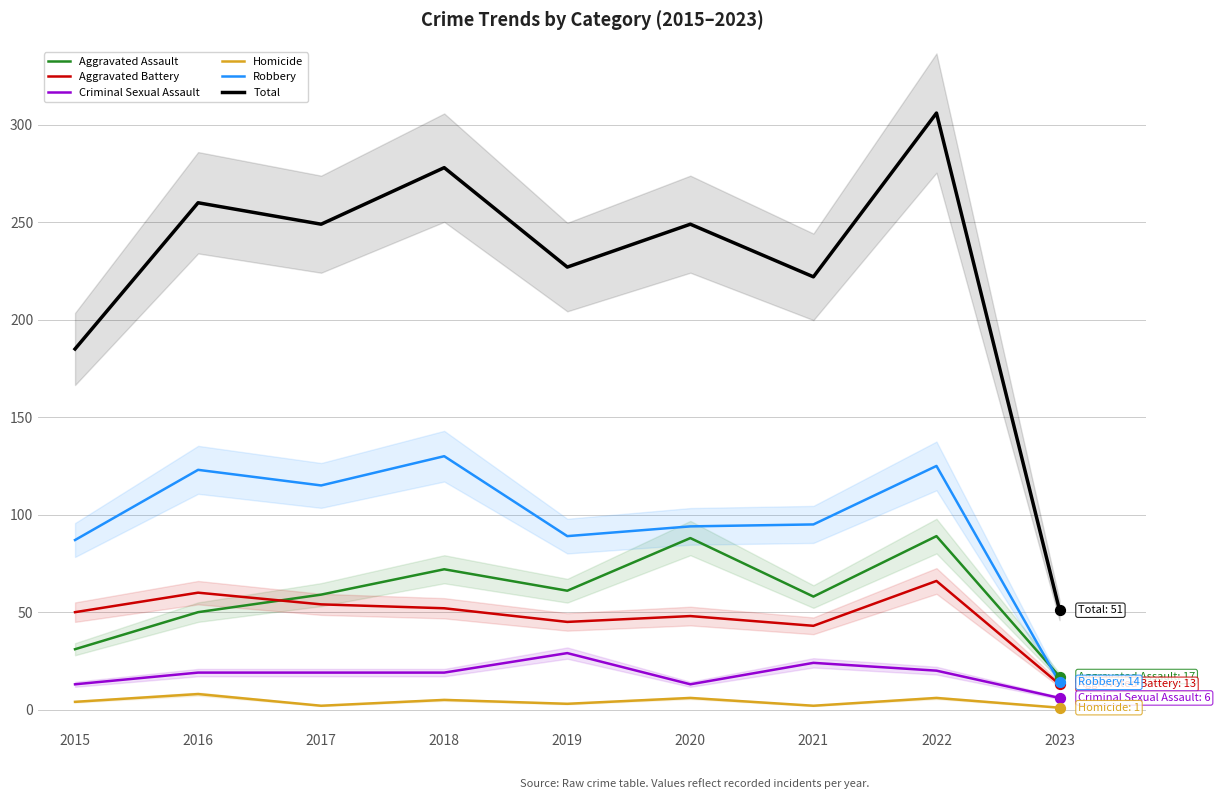

Is the value of Total at 2015 greater than the value of Aggravated Assault at 2023?

Yes